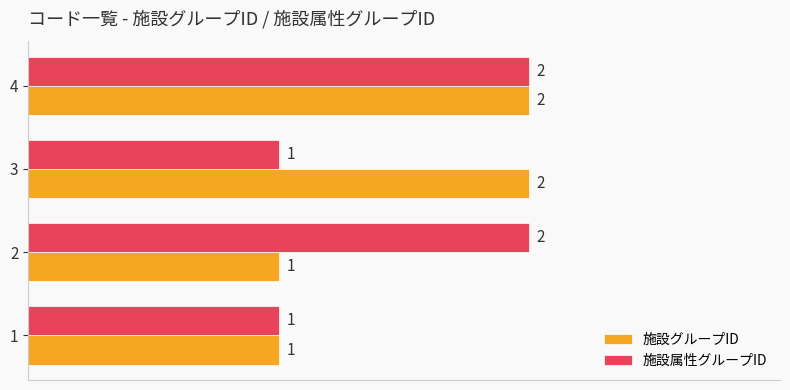

How many 施設グループID values are between 1 and 2?

4